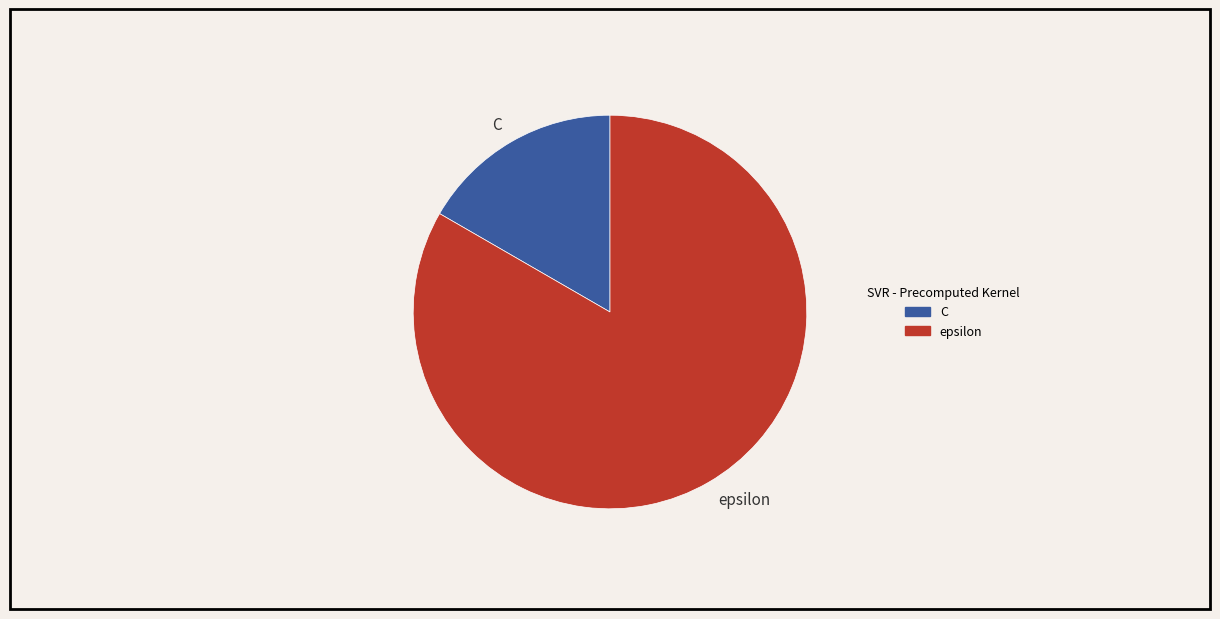

Between C and epsilon, which is larger?

epsilon